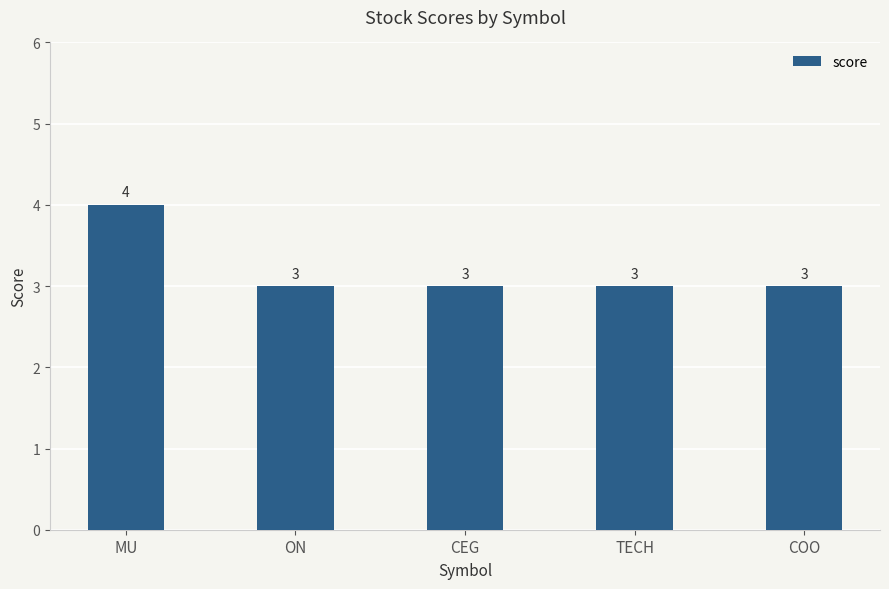

Between MU and TECH, which is larger?

MU